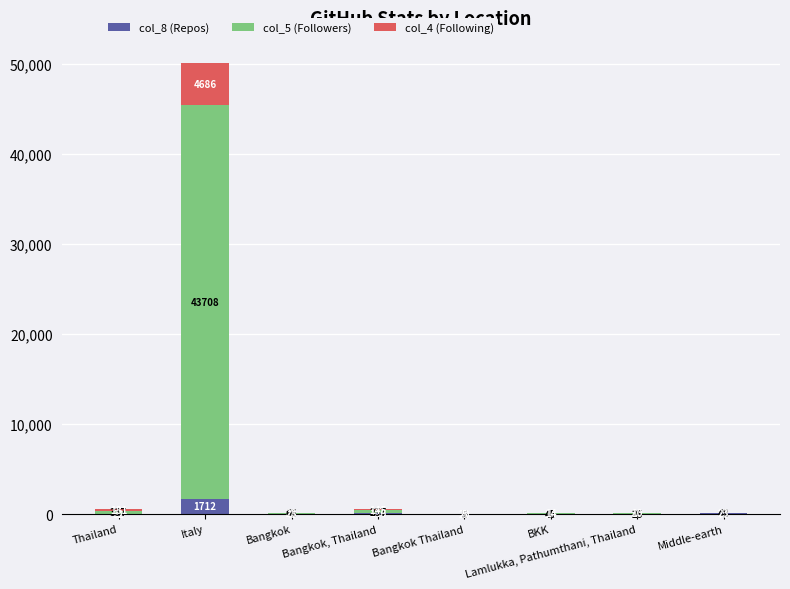

What is the sum of all col_8 (Repos) values?

2088